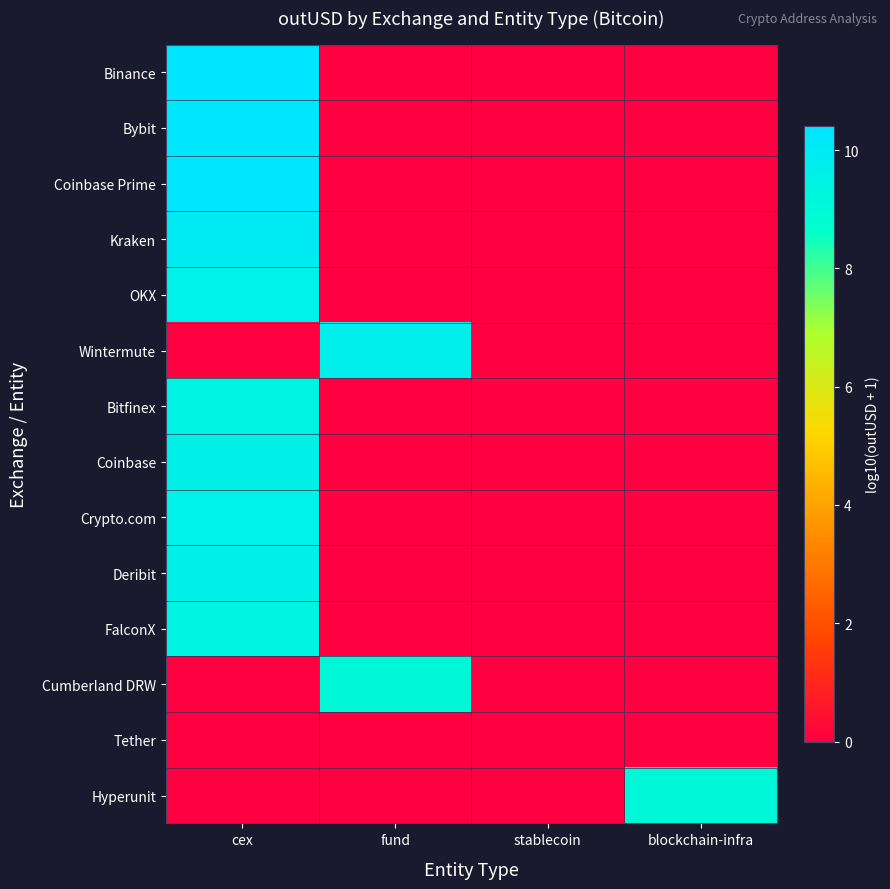

At which category is the sum across all series the highest?

cex